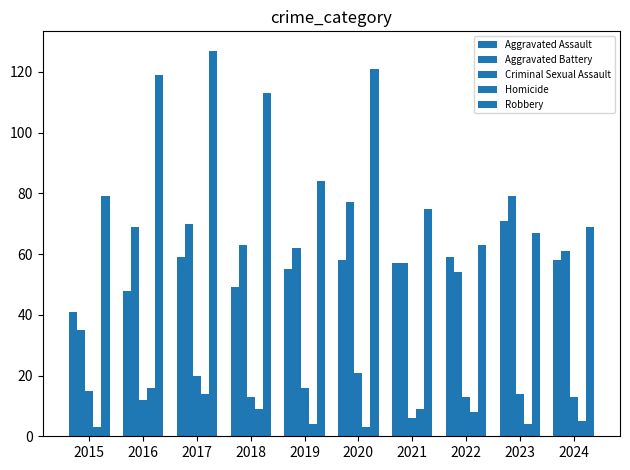

What is the value of the Criminal Sexual Assault bar at the 10th from the left?

13